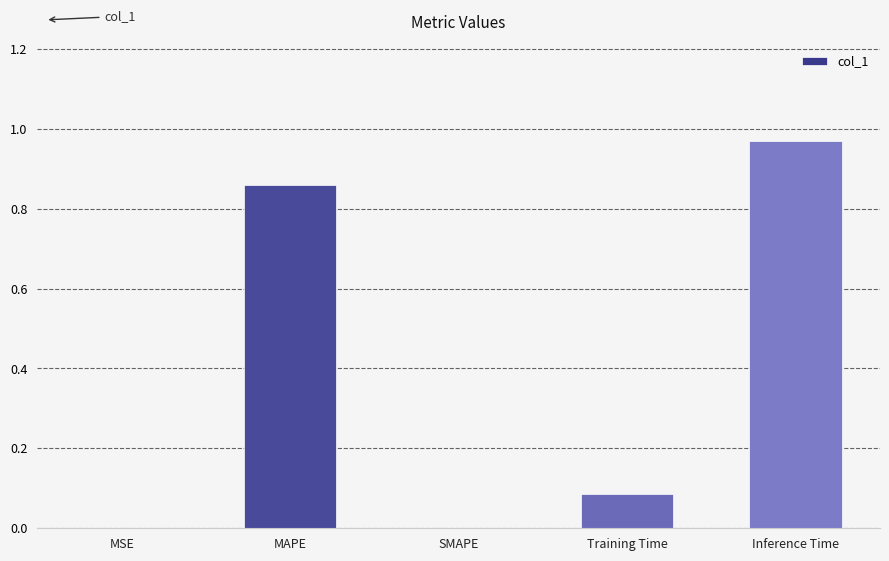

What is the sum of all values?

1.9